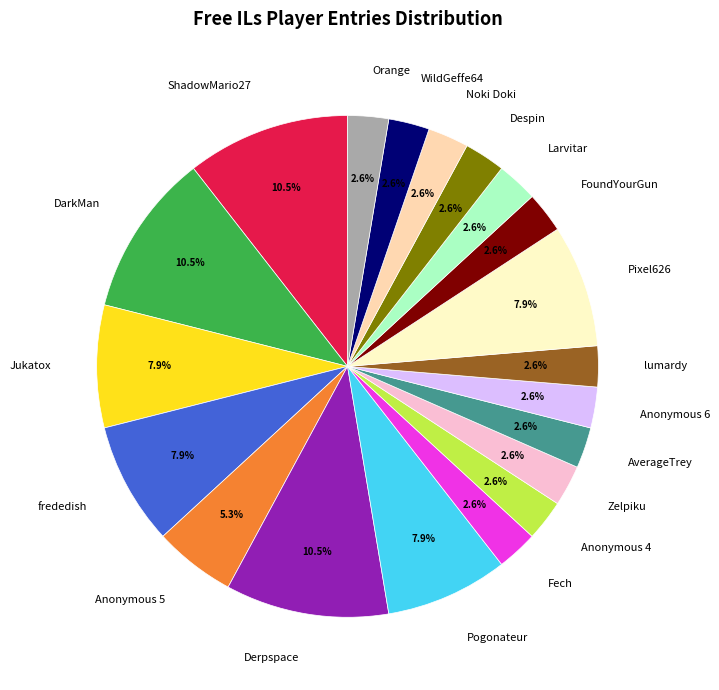

Is Orange the majority of the pie?

No